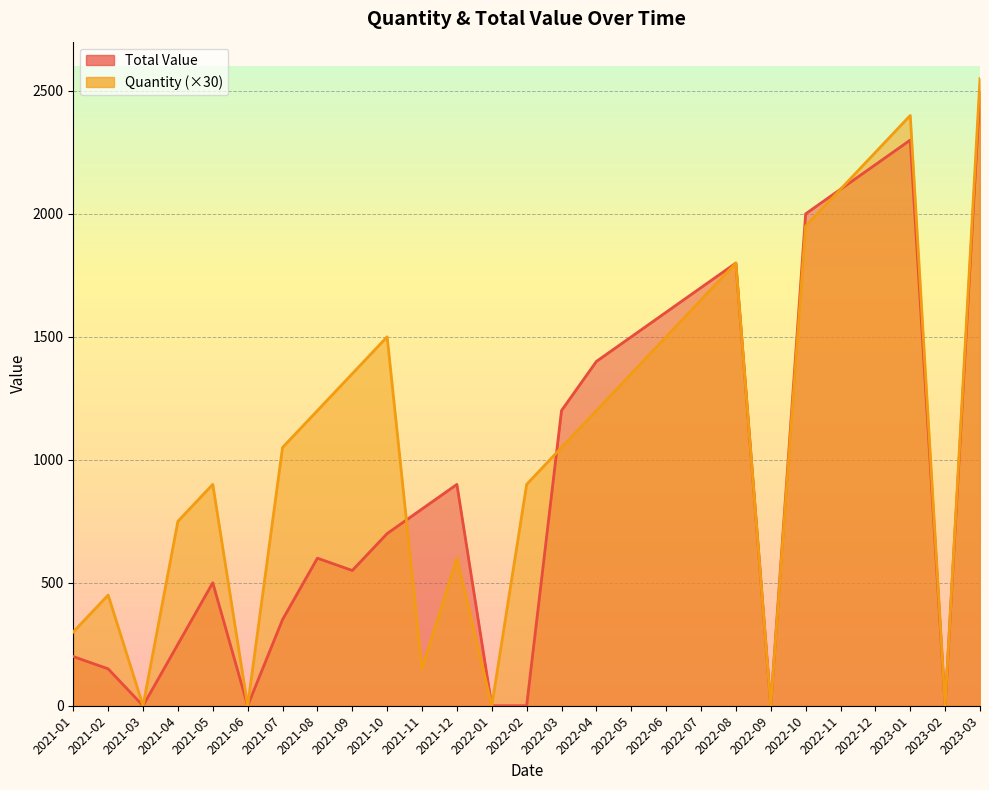

How many positive values does the Quantity series have?

22